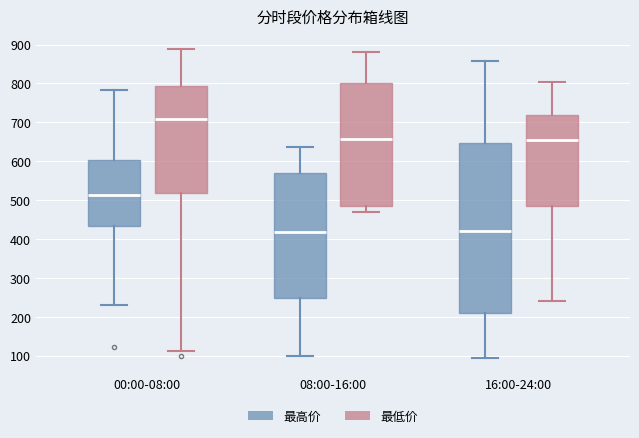

Reading left to right, transcribe this box plot: for each box, give where its median line is, the range the box spans, and where its two whiskers end, as read against the y-axis. The values are not printed on the chart, so give them approximately, as read against the axis.

00:00-08:00 (最高价): median 510, box 430 to 600, whiskers 230 to 780
00:00-08:00 (最低价): median 710, box 520 to 790, whiskers 110 to 890
08:00-16:00 (最高价): median 420, box 250 to 570, whiskers 100 to 640
08:00-16:00 (最低价): median 660, box 490 to 800, whiskers 470 to 880
16:00-24:00 (最高价): median 420, box 210 to 650, whiskers 90 to 860
16:00-24:00 (最低价): median 650, box 490 to 720, whiskers 240 to 800